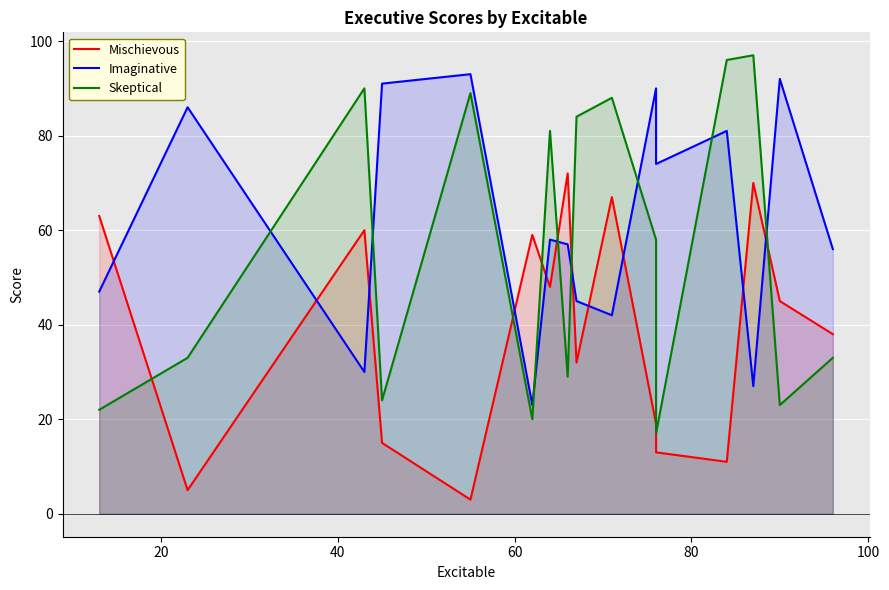

True or false: Skeptical has more than 1 points higher than both neighbors.

True